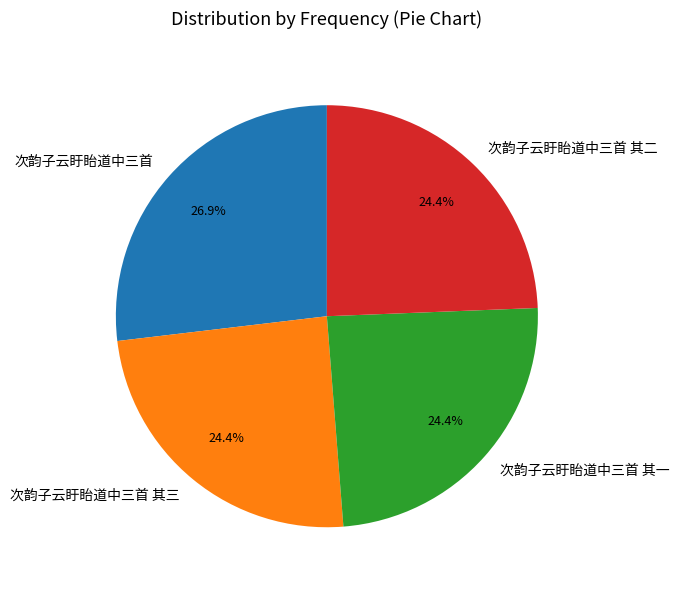

What is the ratio of the value at 次韵子云盱眙道中三首 其三 to the value at 次韵子云盱眙道中三首?

0.9